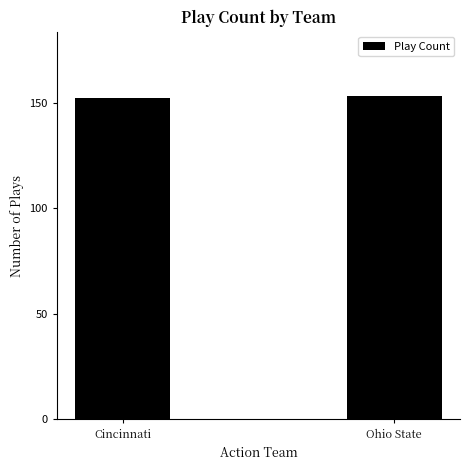

What is the label of the 2nd bar from the left?

Ohio State